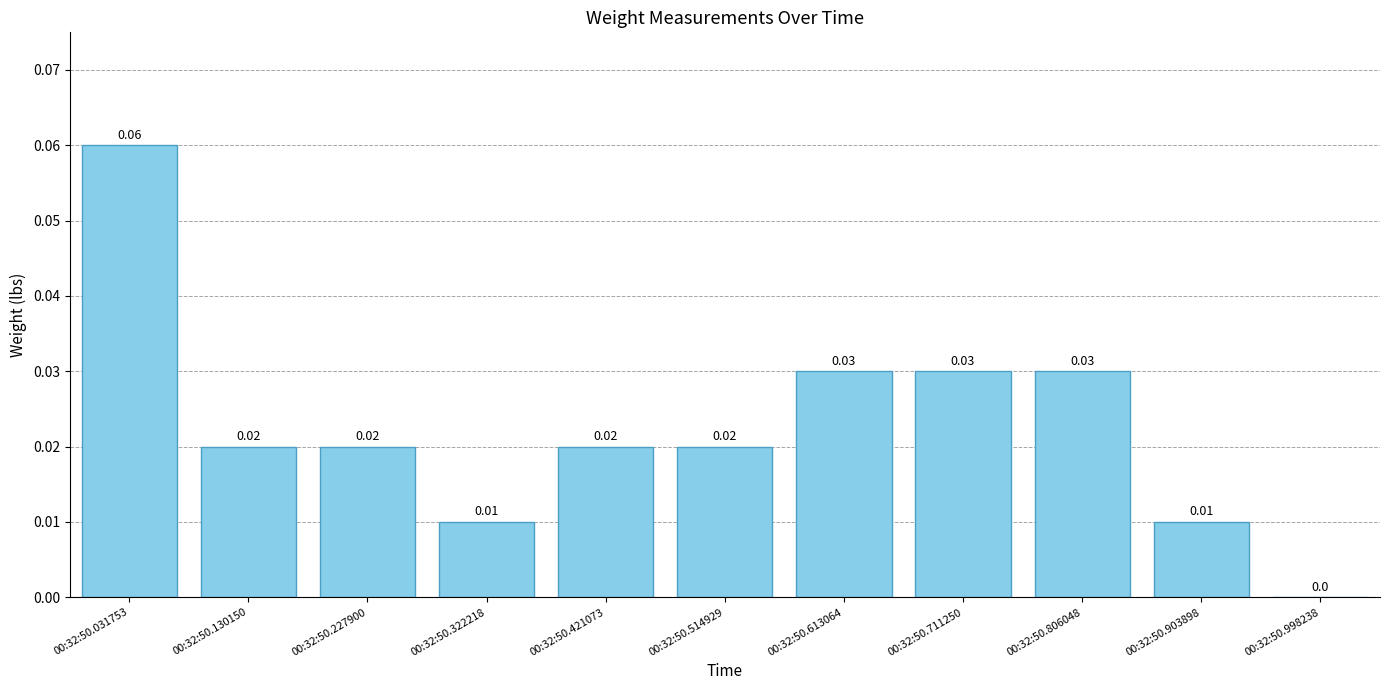

Which has a higher value, 00:32:50.031753 or 00:32:50.514929?

00:32:50.031753